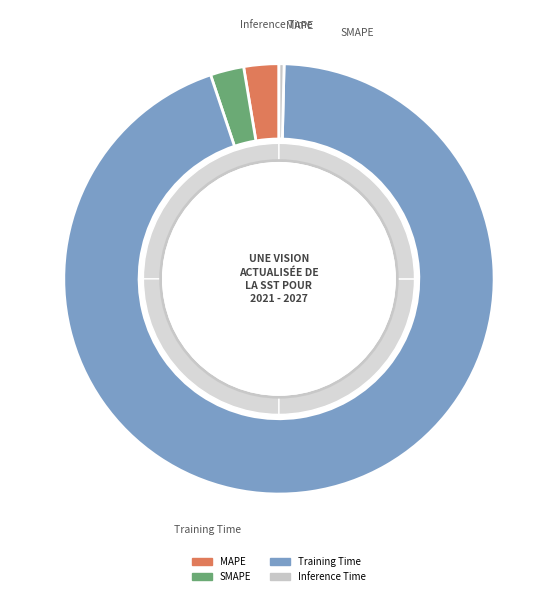

How many segments does this pie chart have?

4